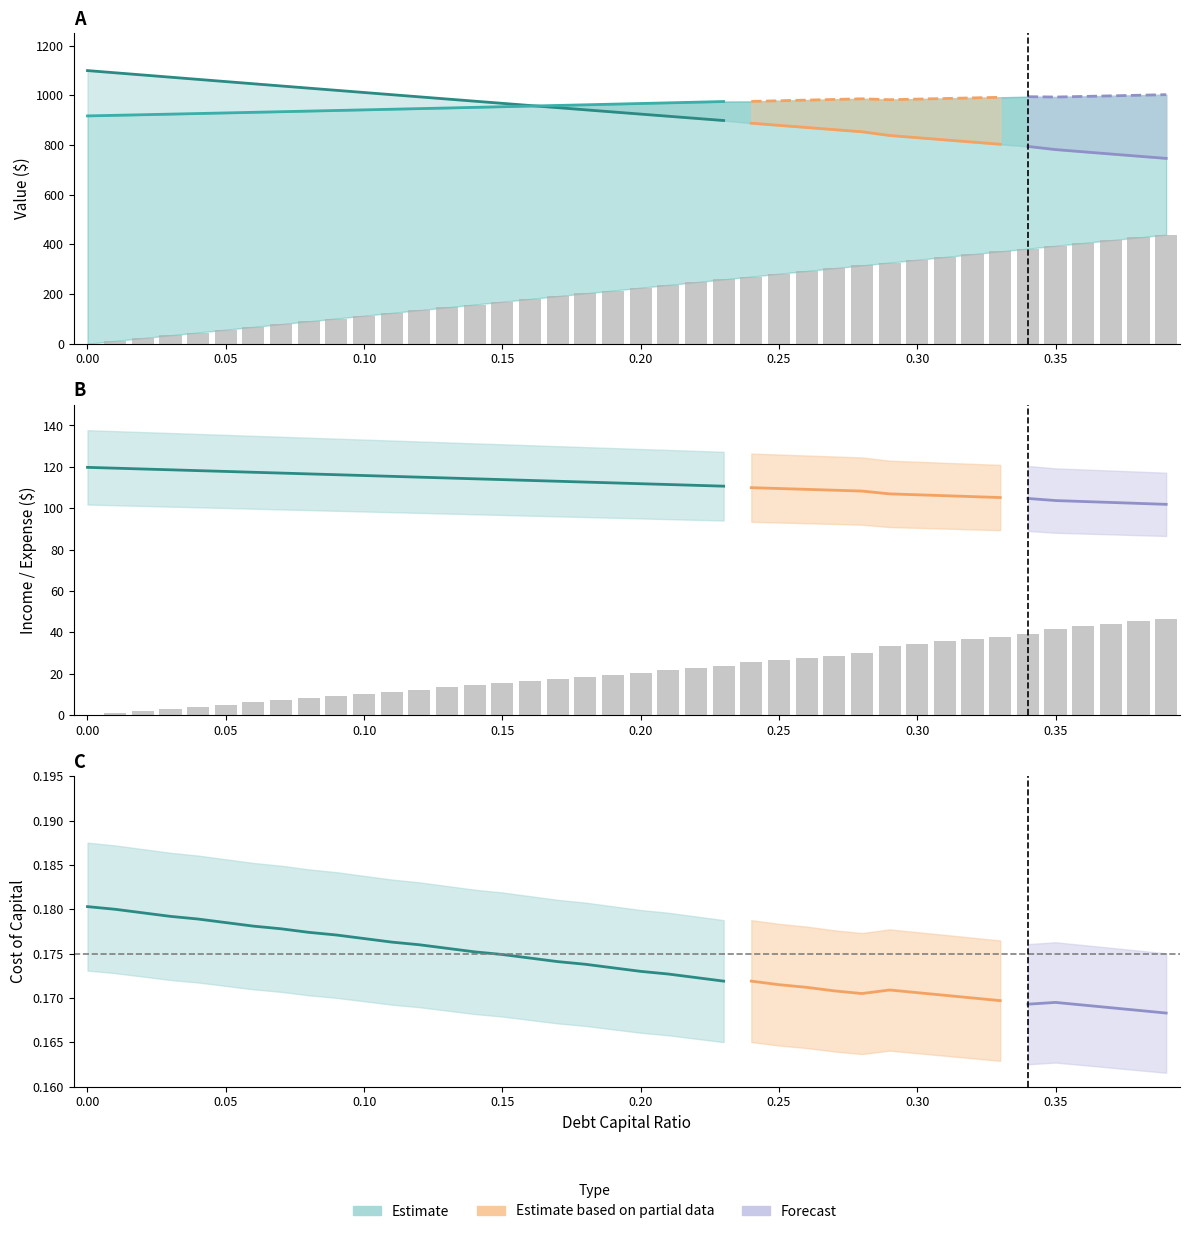

At which category is the sum across all series the highest?

0.39